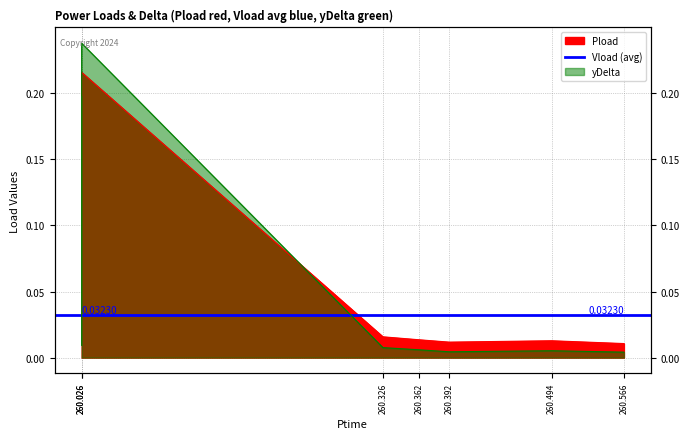

What is the sum of all Pload values?

0.5